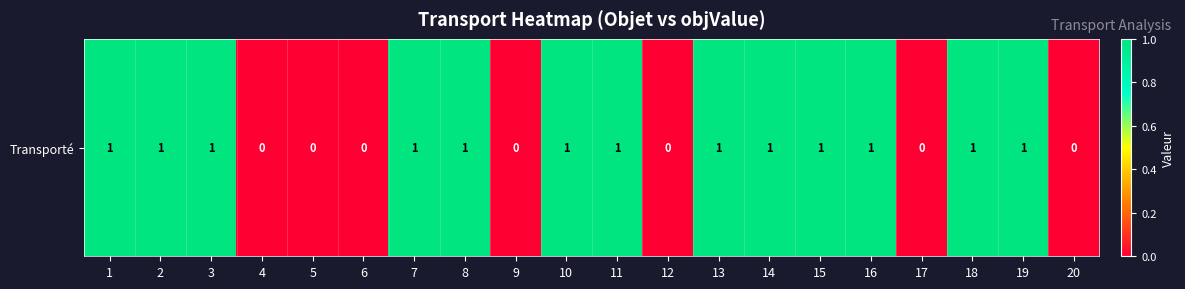

How many positive values are there?

13